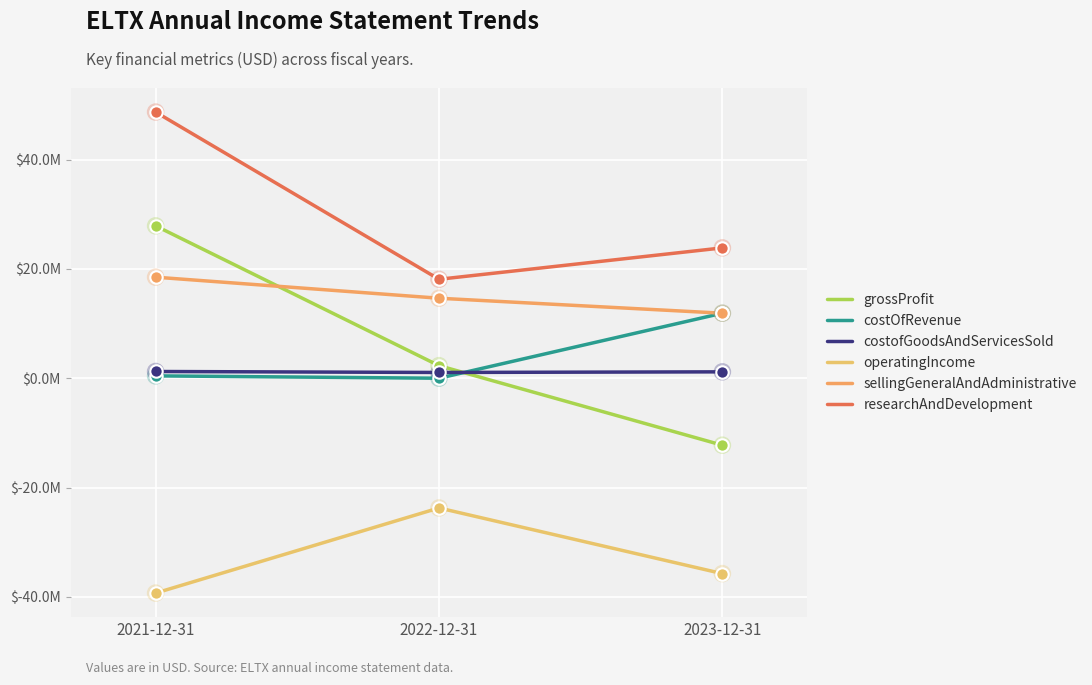

Does the chart have visible grid lines?

Yes